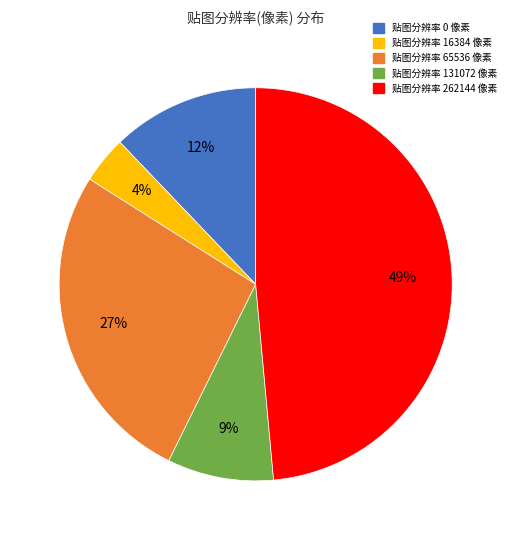

To the nearest percent, what is the difference between the largest and smallest slice percentages?

45%